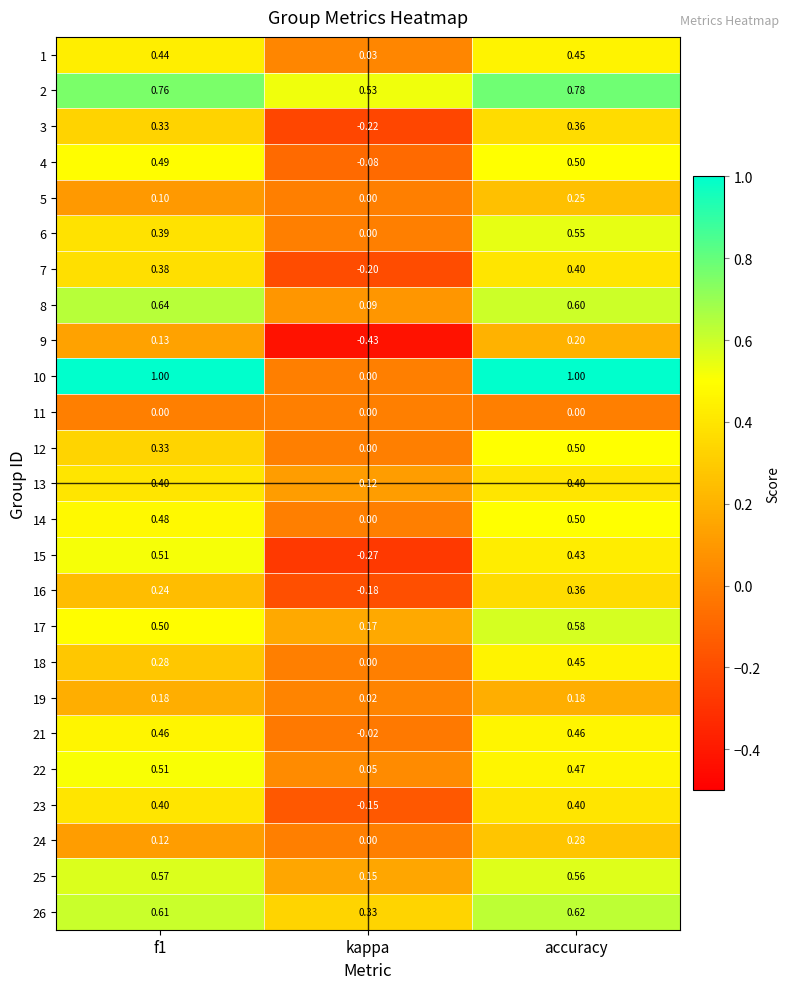

Where is 14 nearest to the value 0?

kappa